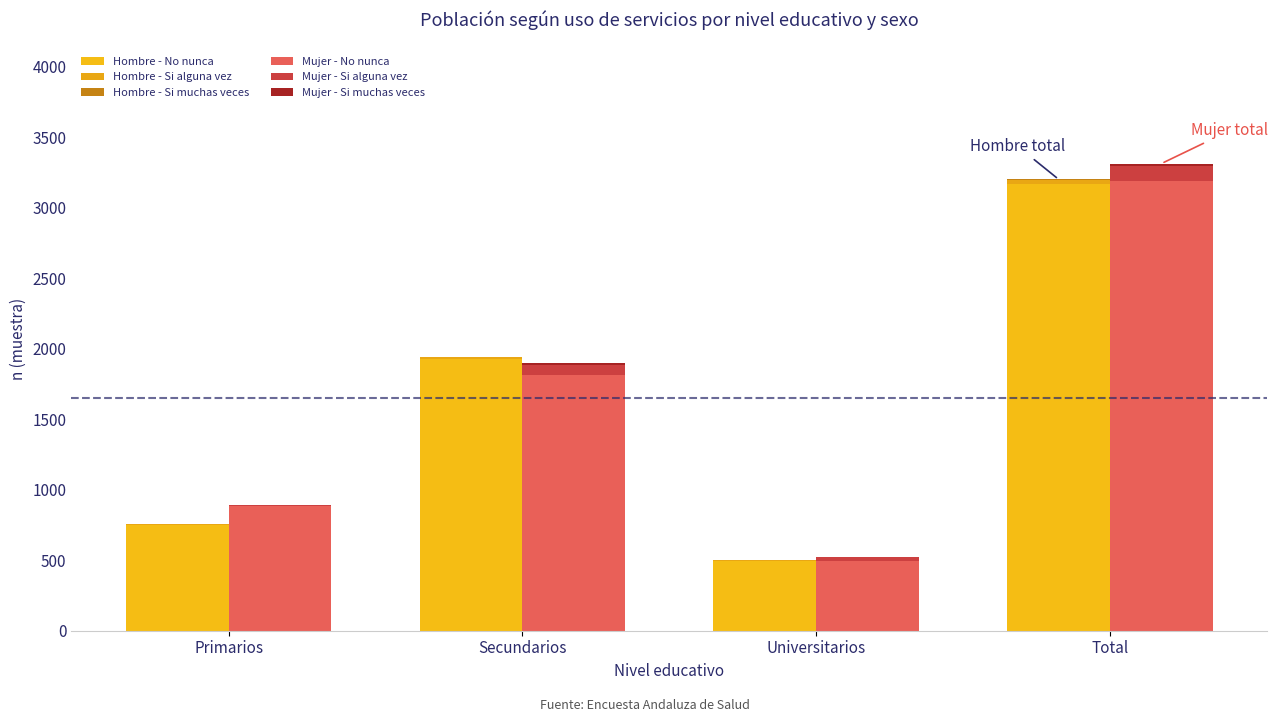

What position from the right is Total?

1